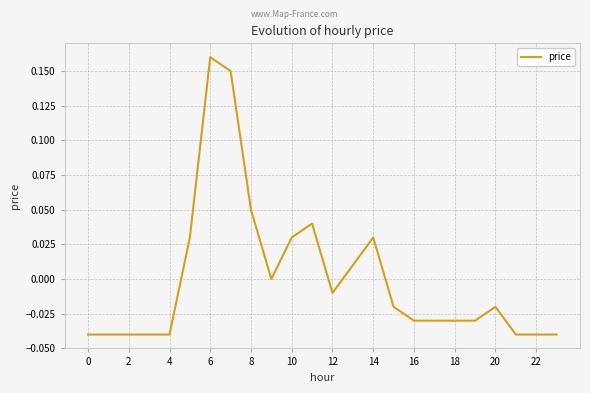

How many lines are shown in the chart?

1